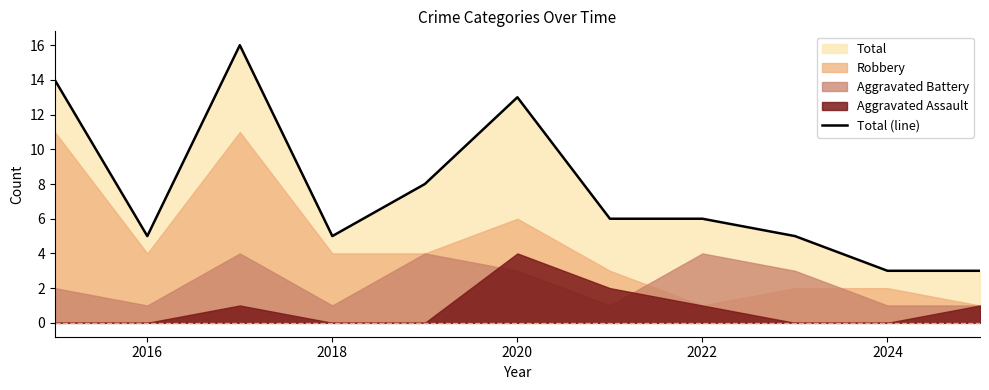

What is the highest value of the Total (line) series?

16